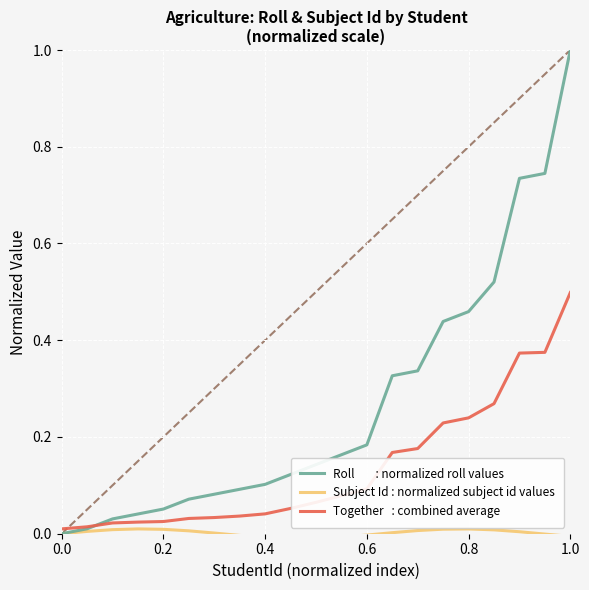

What is the greatest value displayed?

1.0